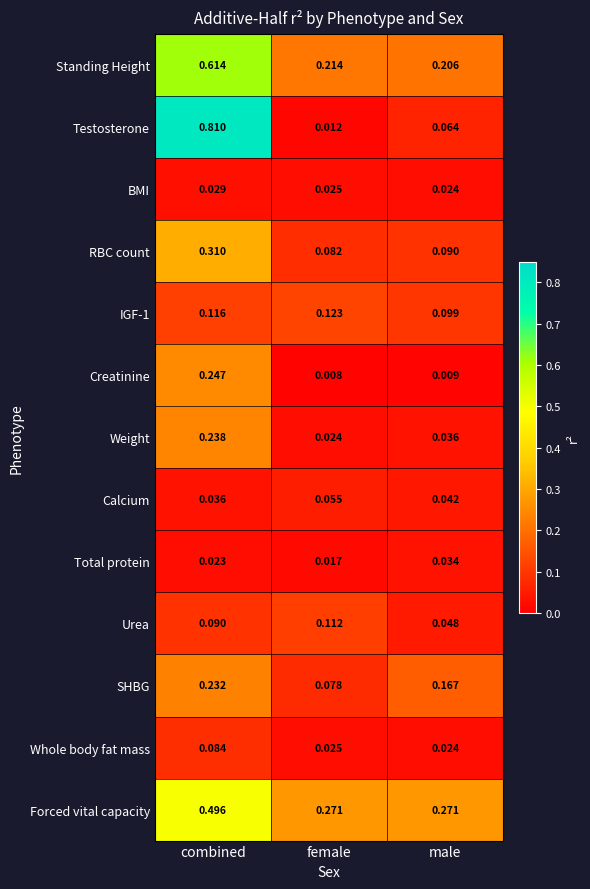

Where is BMI nearest to the value 0?

male